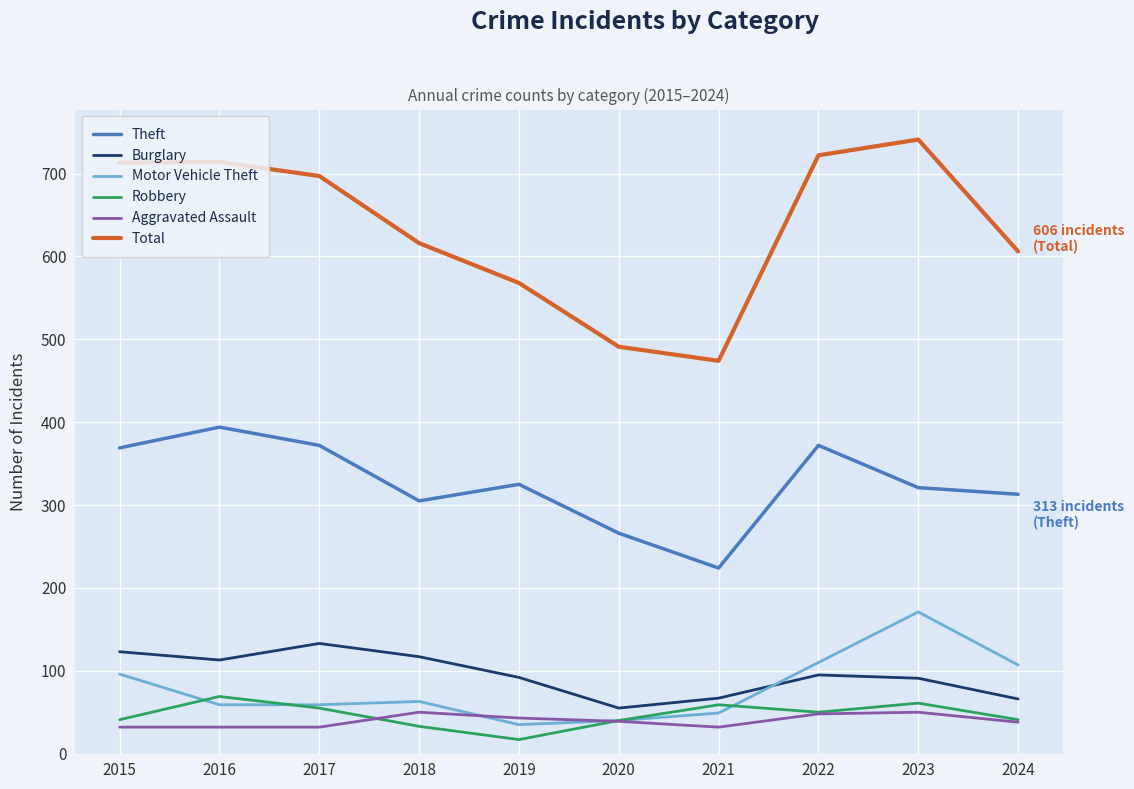

True or false: Aggravated Assault and Total intersect in this chart.

False